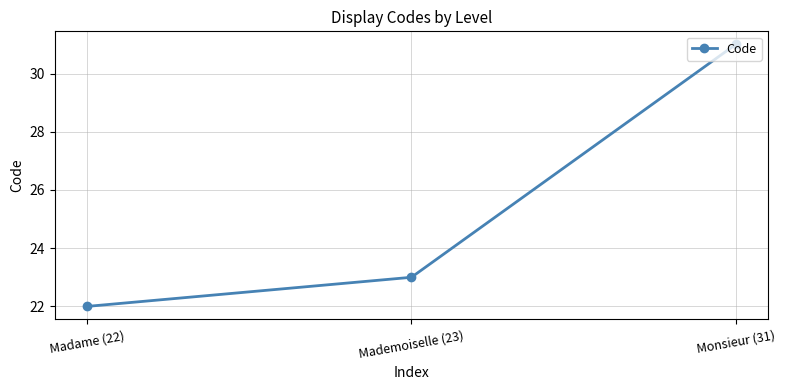

Count the number of data series in this chart.

1